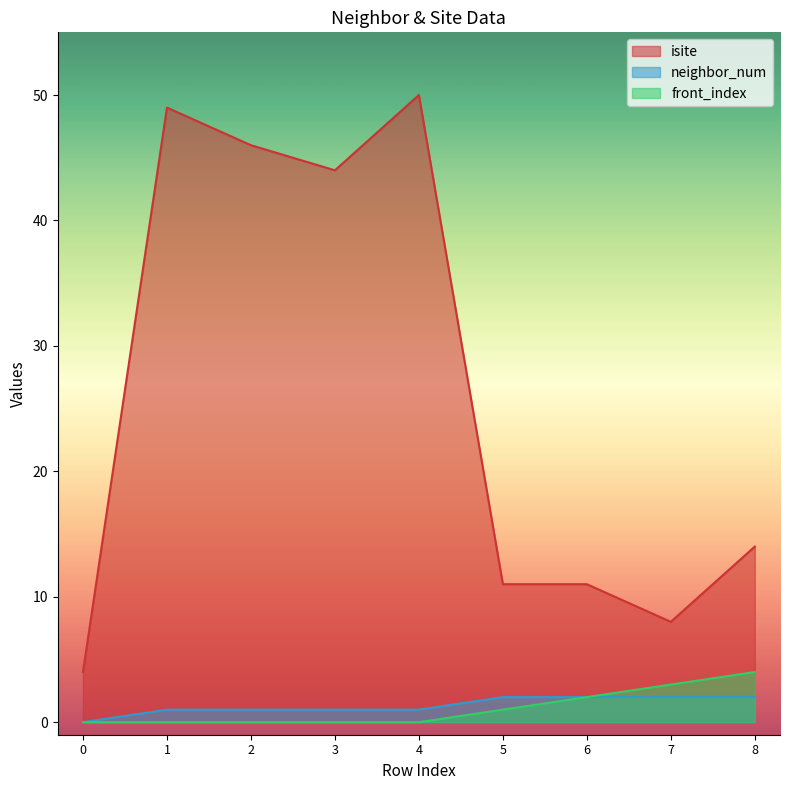

The value of front_index at 7 is 2. True or false?

False